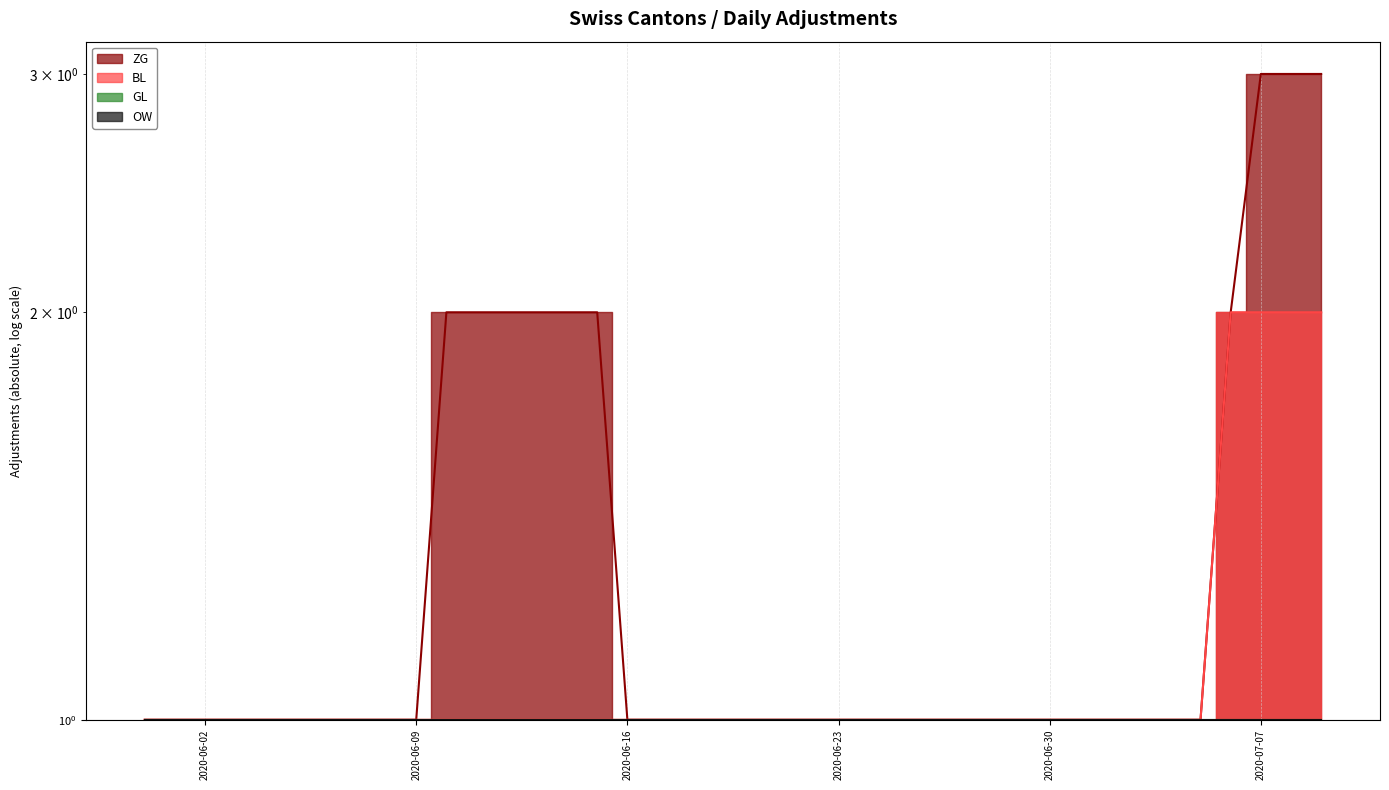

Is this an area chart (filled region under the line)?

No